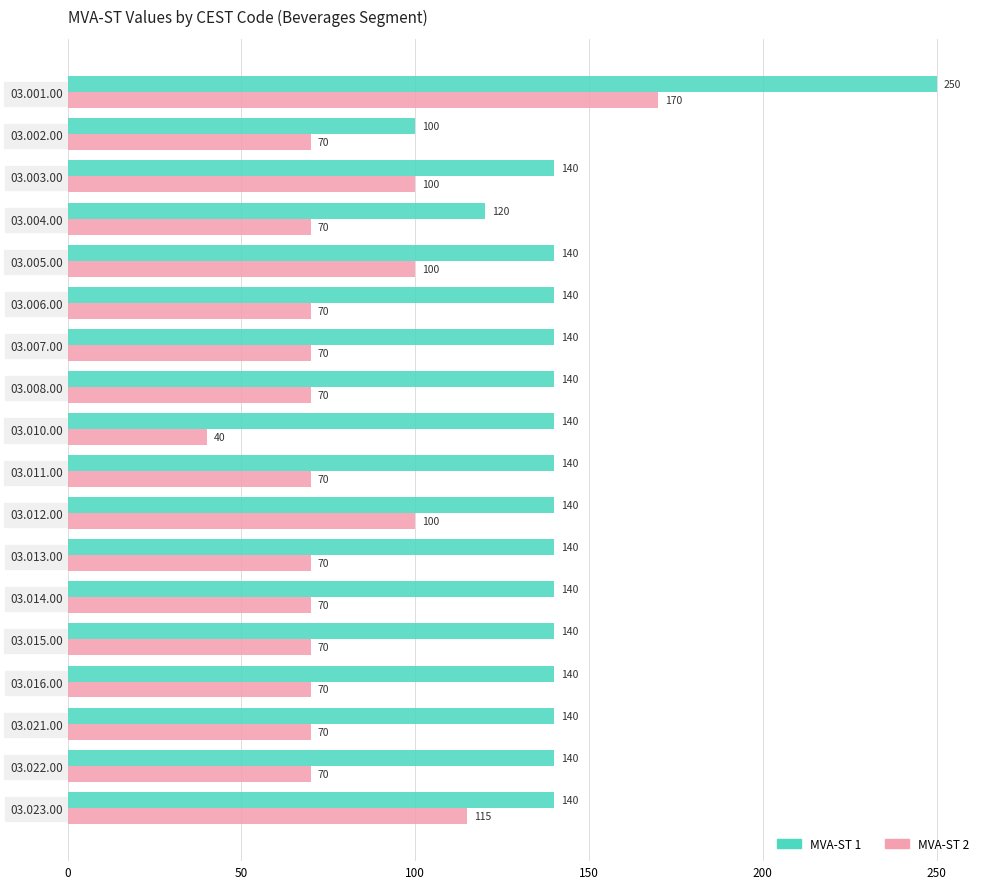

True or false: MVA-ST 1 has a value of 140 at 03.010.00.

True